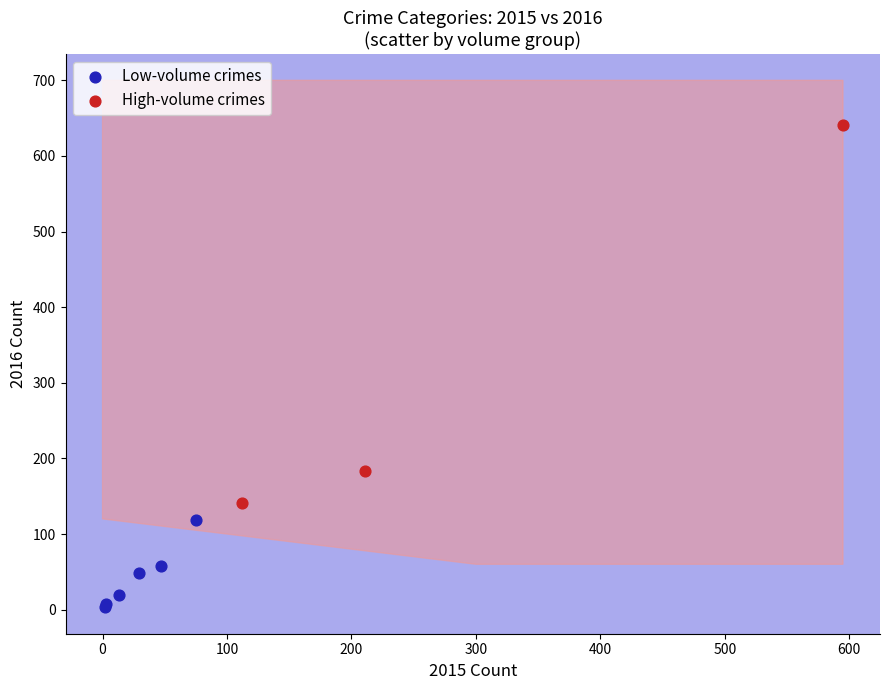

Which series contains the highest Y value?

High-volume crimes